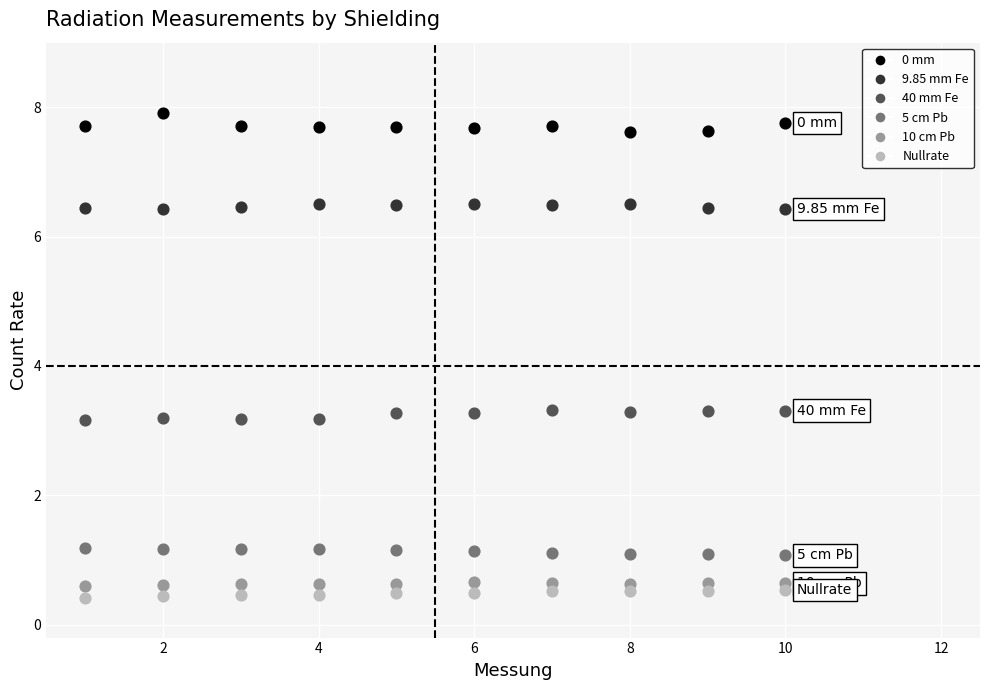

What are all the series names shown in the legend?

0 mm, 9.85 mm Fe, 40 mm Fe, 5 cm Pb, 10 cm Pb, Nullrate